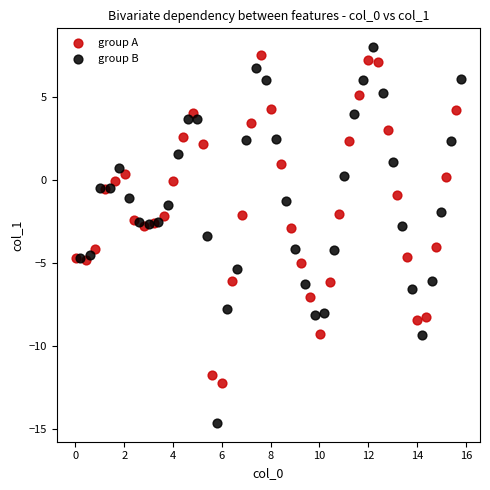

Which series has the largest Y range (max minus min)?

group B